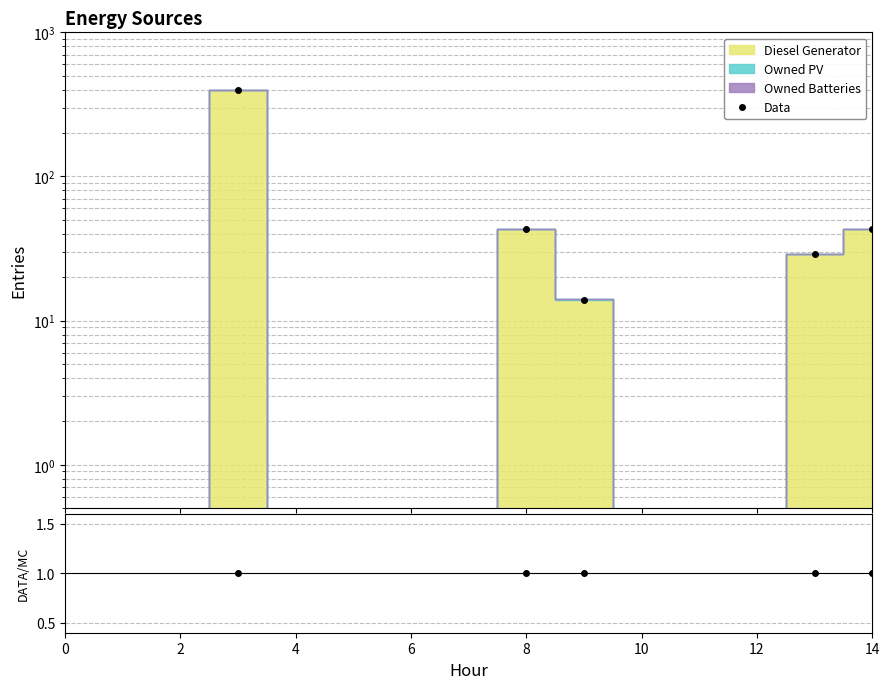

The DATA/MC series shows 1.0 at 9. True or false?

True